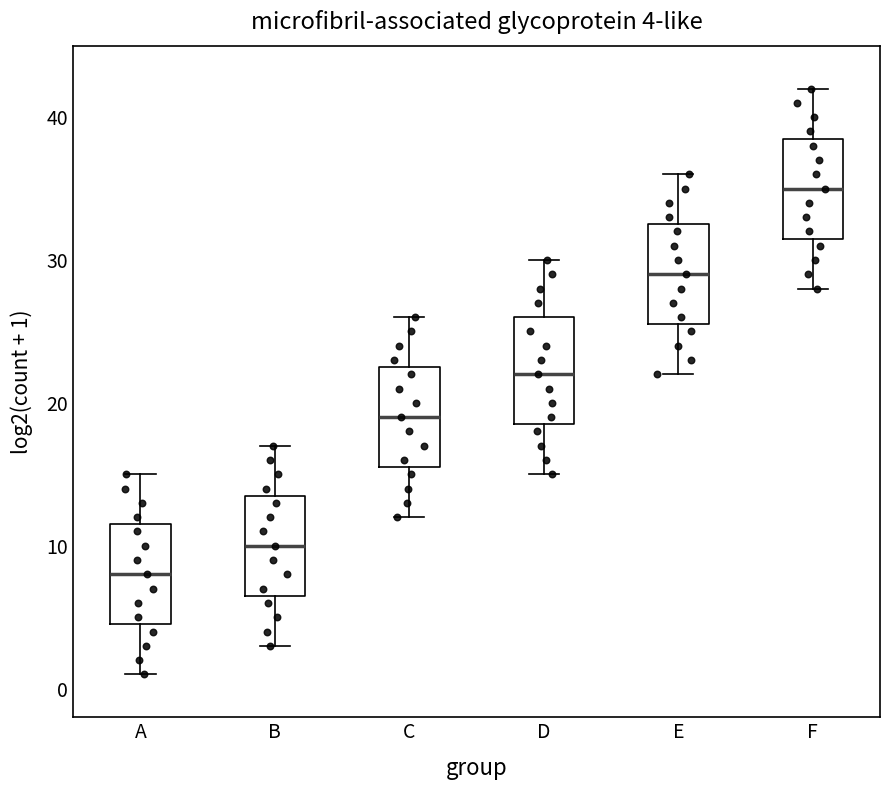

Which box's median line is the highest?

F